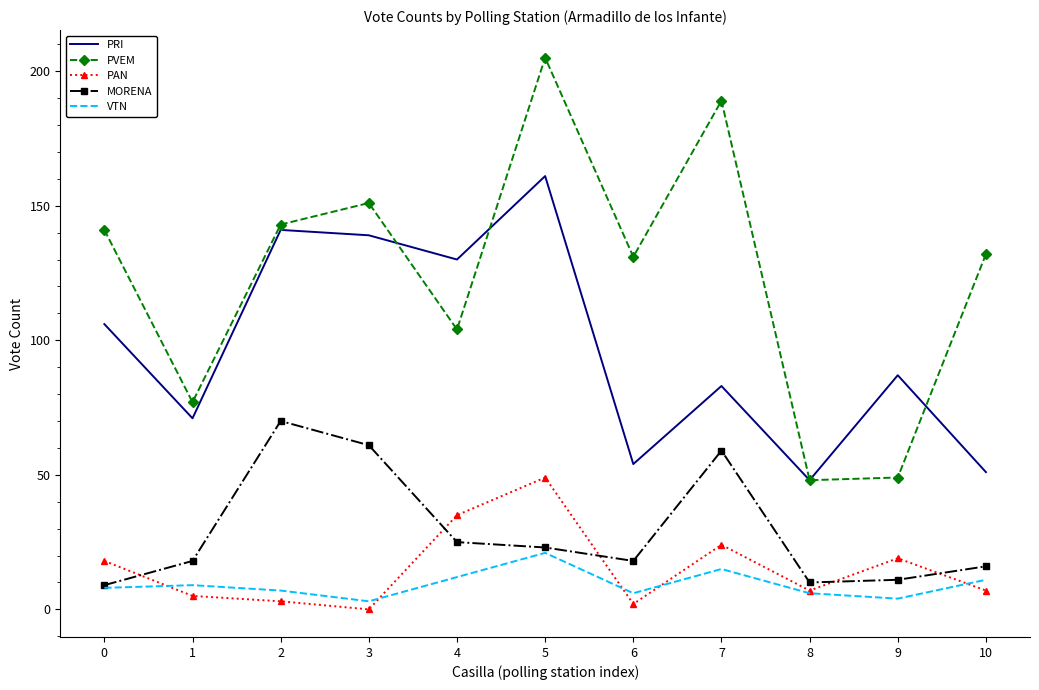

What is the highest value of the VTN series?

21